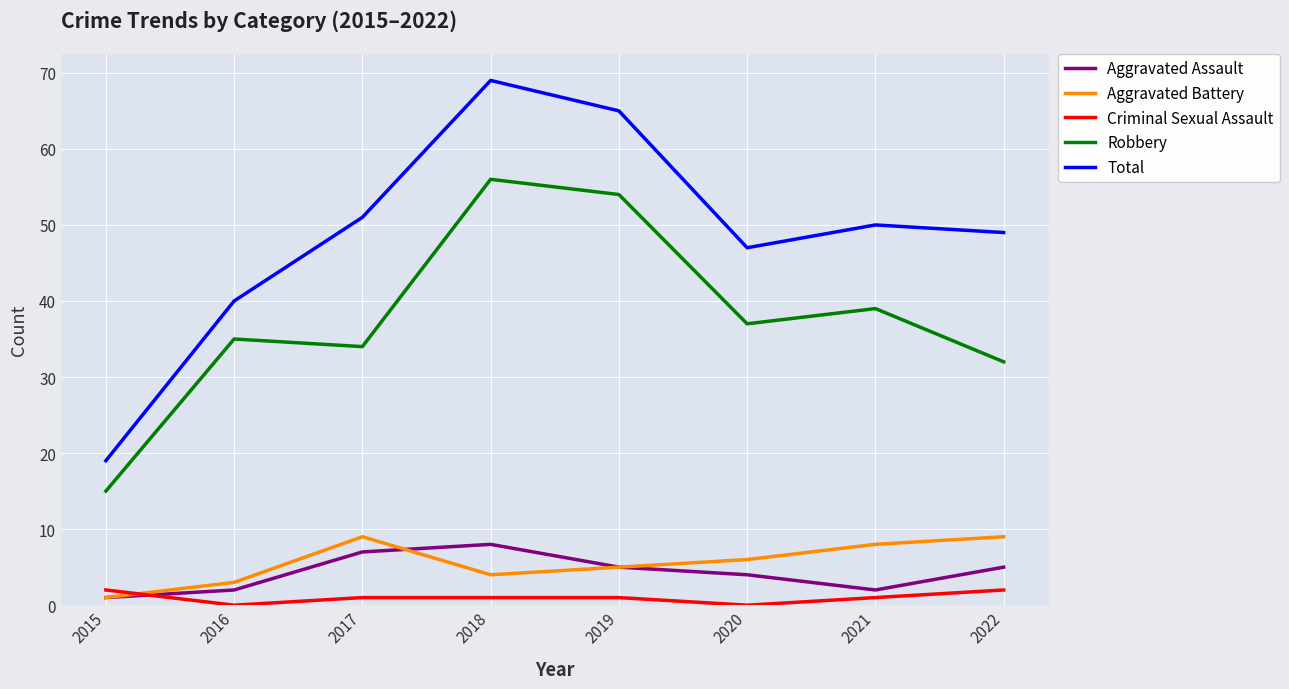

Reading right to left, what are all the values shown in this chart?

Aggravated Assault: 2022=5	2021=2	2020=4	2019=5	2018=8	2017=7	2016=2	2015=1
Aggravated Battery: 2022=9	2021=8	2020=6	2019=5	2018=4	2017=9	2016=3	2015=1
Criminal Sexual Assault: 2022=2	2021=1	2020=0	2019=1	2018=1	2017=1	2016=0	2015=2
Robbery: 2022=32	2021=39	2020=37	2019=54	2018=56	2017=34	2016=35	2015=15
Total: 2022=49	2021=50	2020=47	2019=65	2018=69	2017=51	2016=40	2015=19